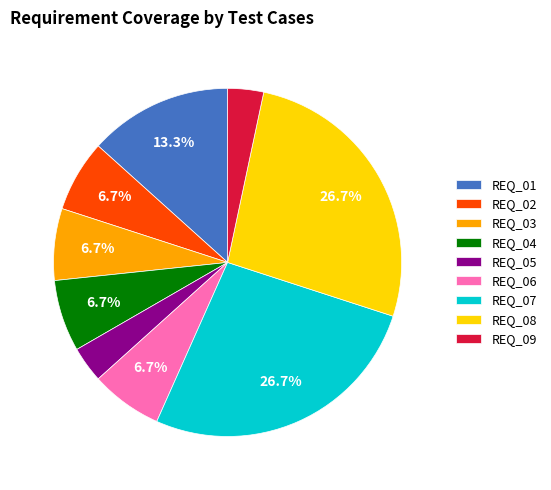

Does REQ_04 represent more than half of the total?

No